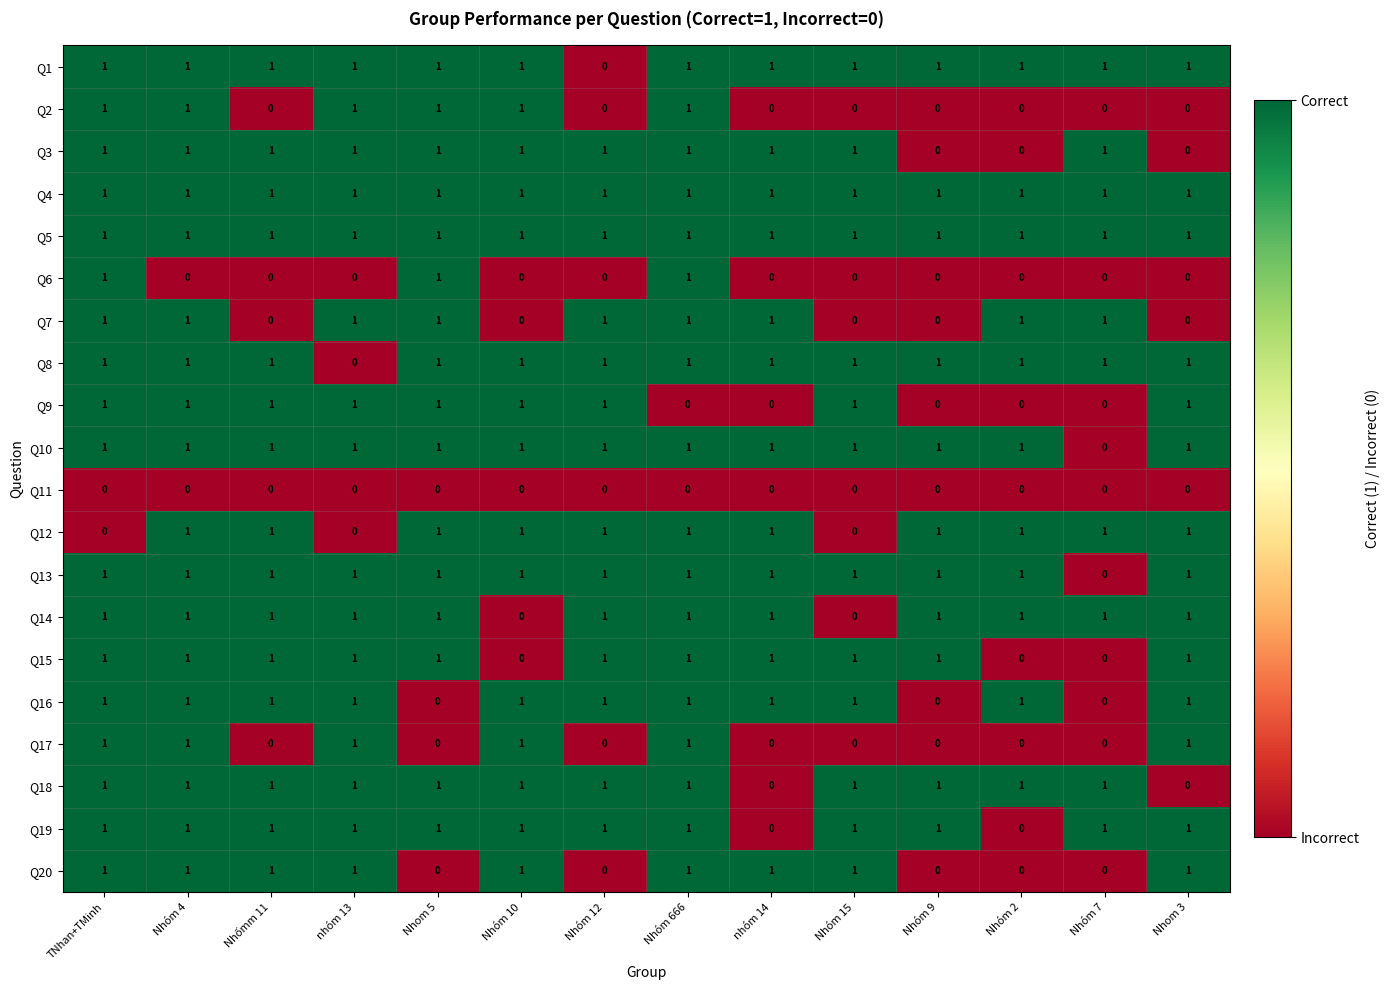

Is it true that Q12 equals 1 at nhóm 14?

True